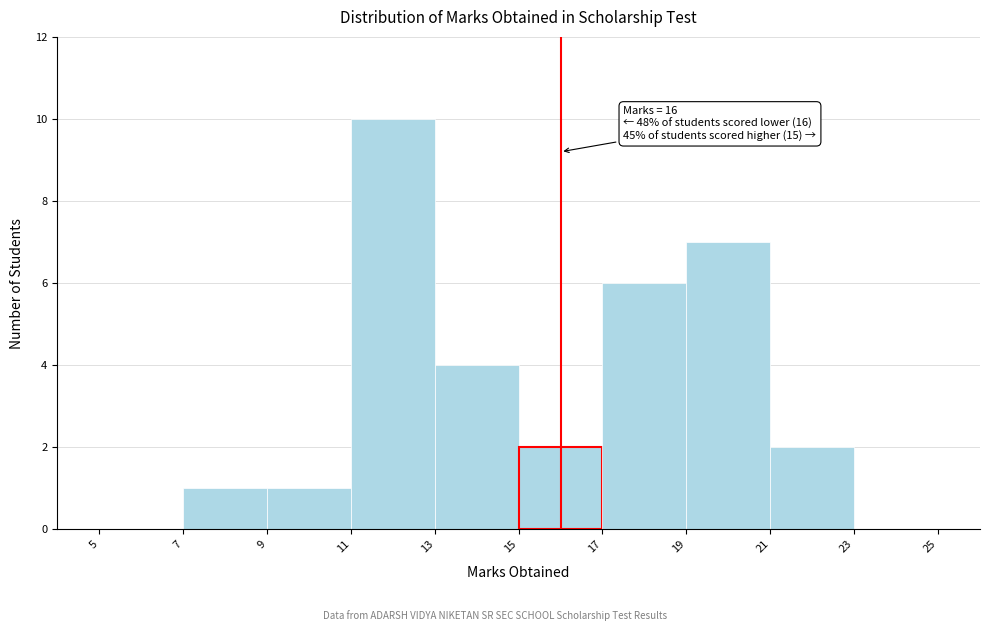

Which range on the x-axis has the tallest bar?

11 to 13